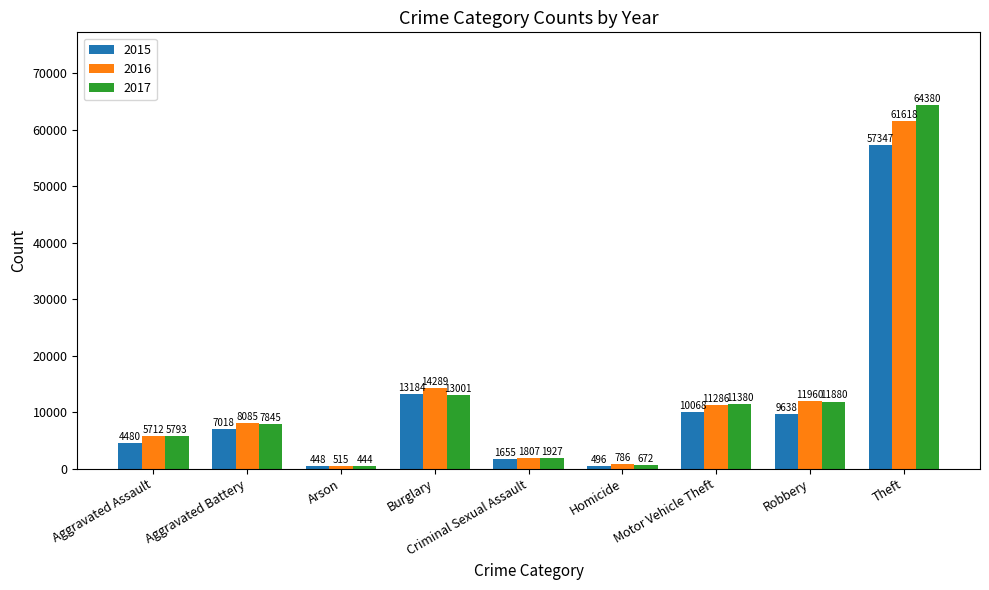

Rank the categories by 2016 value from lowest to highest.

Arson, Homicide, Criminal Sexual Assault, Aggravated Assault, Aggravated Battery, Motor Vehicle Theft, Robbery, Burglary, Theft